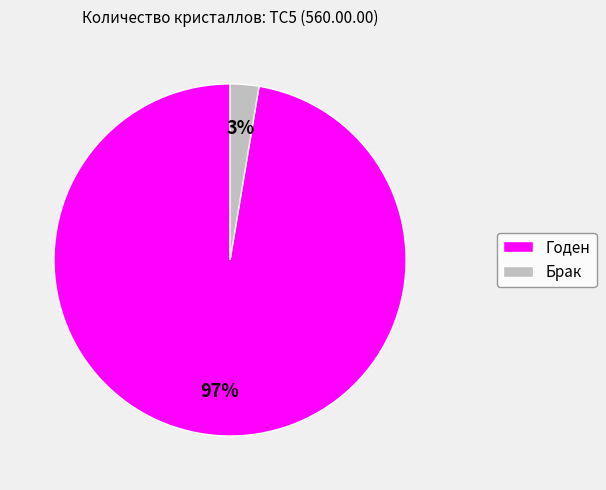

What percentage is the Брак slice, to the nearest percent?

3%